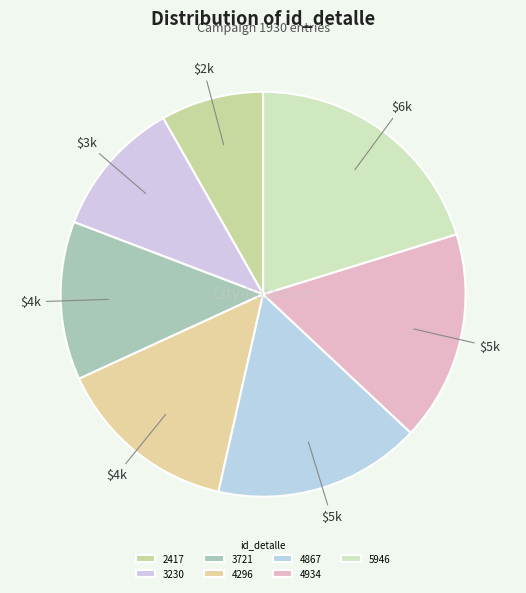

Count the number of slices in the pie.

7